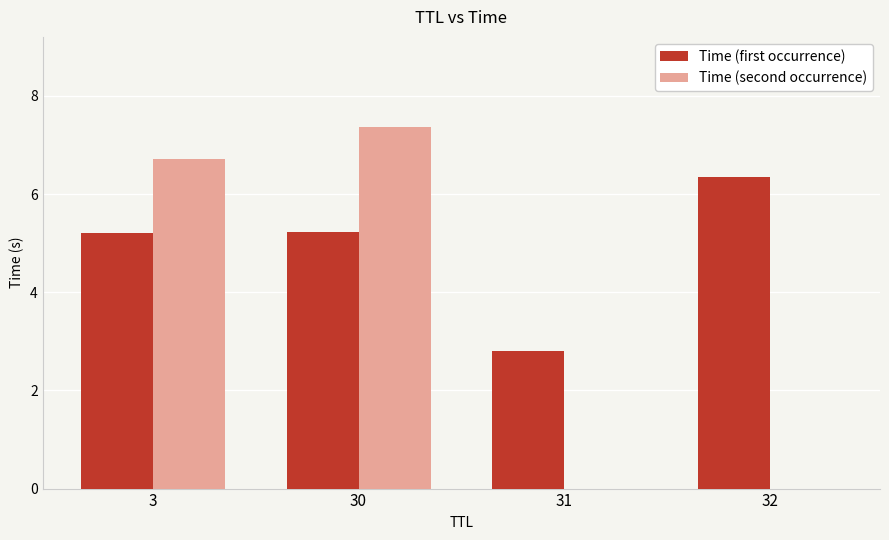

What is the spread (max minus min) of values at 30?

2.1